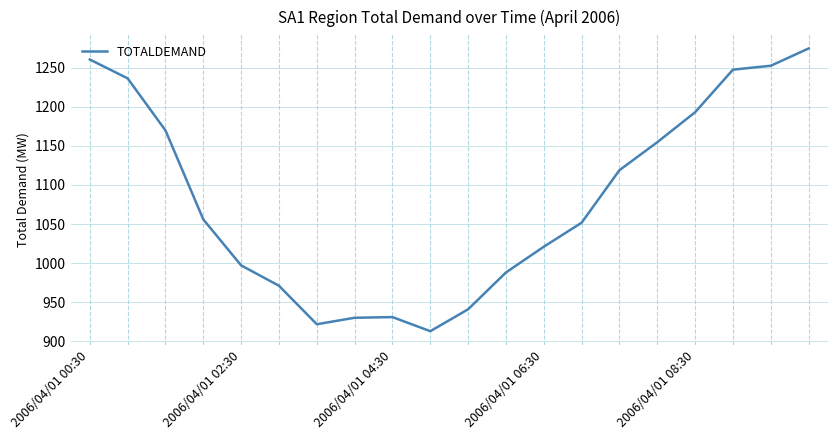

What is the sum of all values?

21629.4